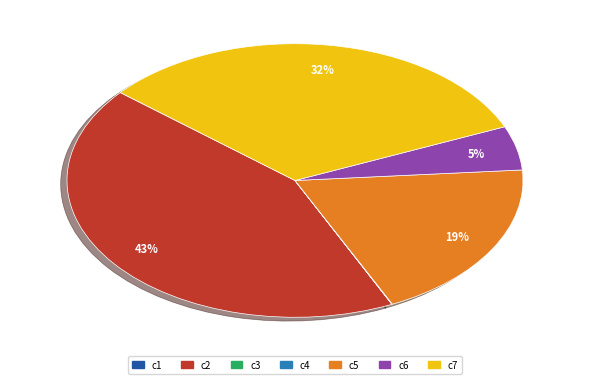

True or false: c2 accounts for 43% of the total.

True